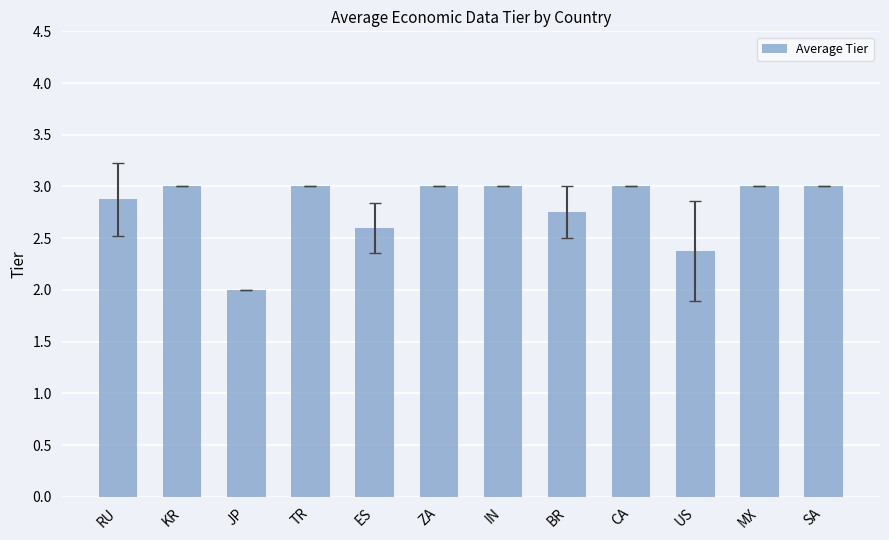

What is the difference between the values at RU and TR?

0.1